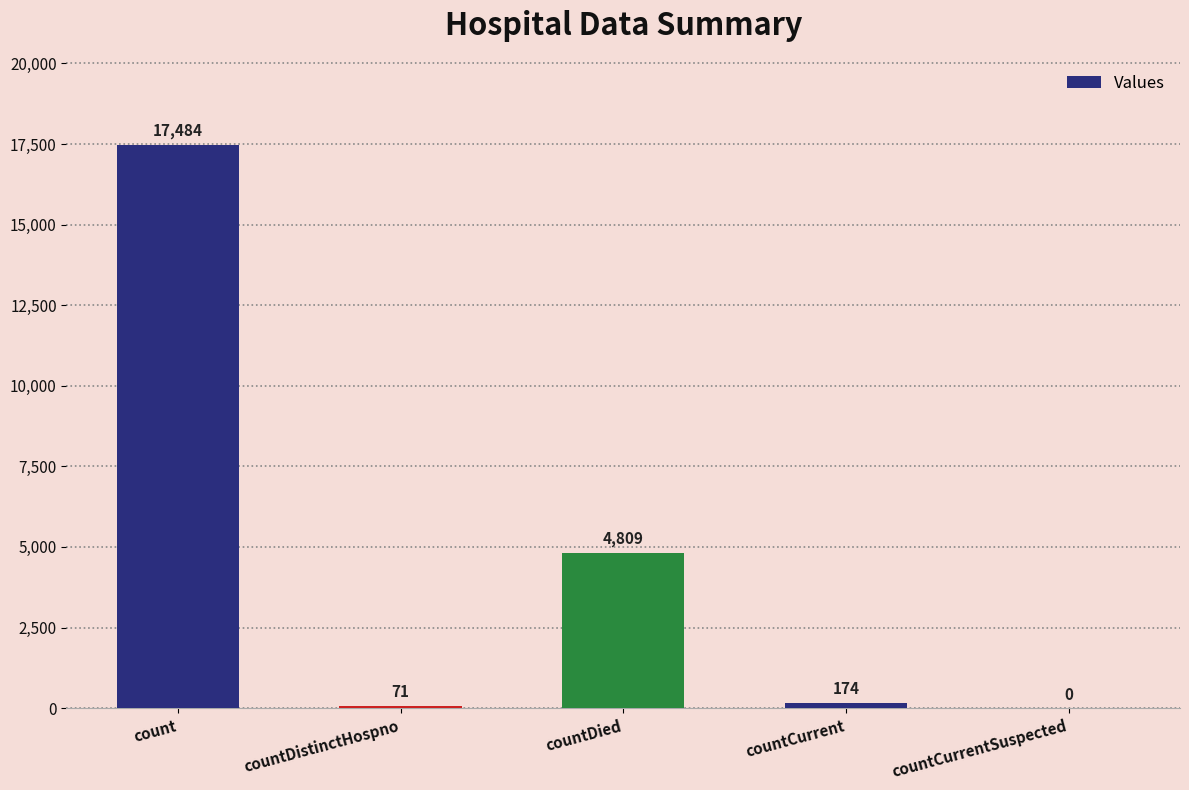

Reading right to left, transcribe all the data shown in this chart.

countCurrentSuspected=0	countCurrent=174	countDied=4809	countDistinctHospno=71	count=17484